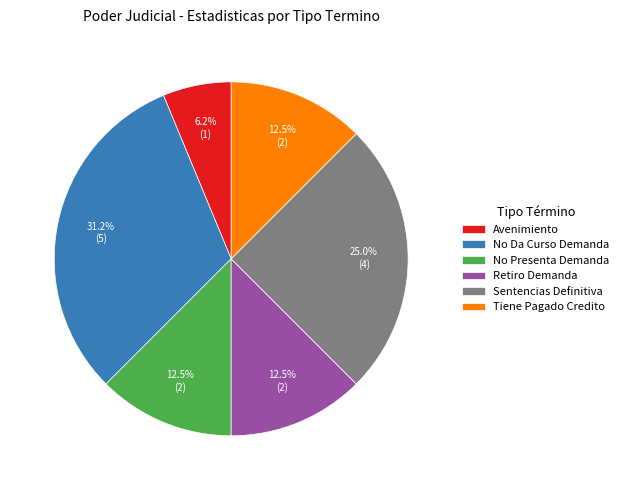

Count the number of slices in the pie.

6